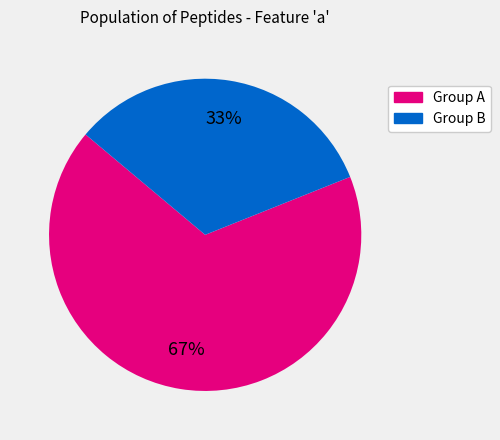

Does any single category account for the majority?

Yes